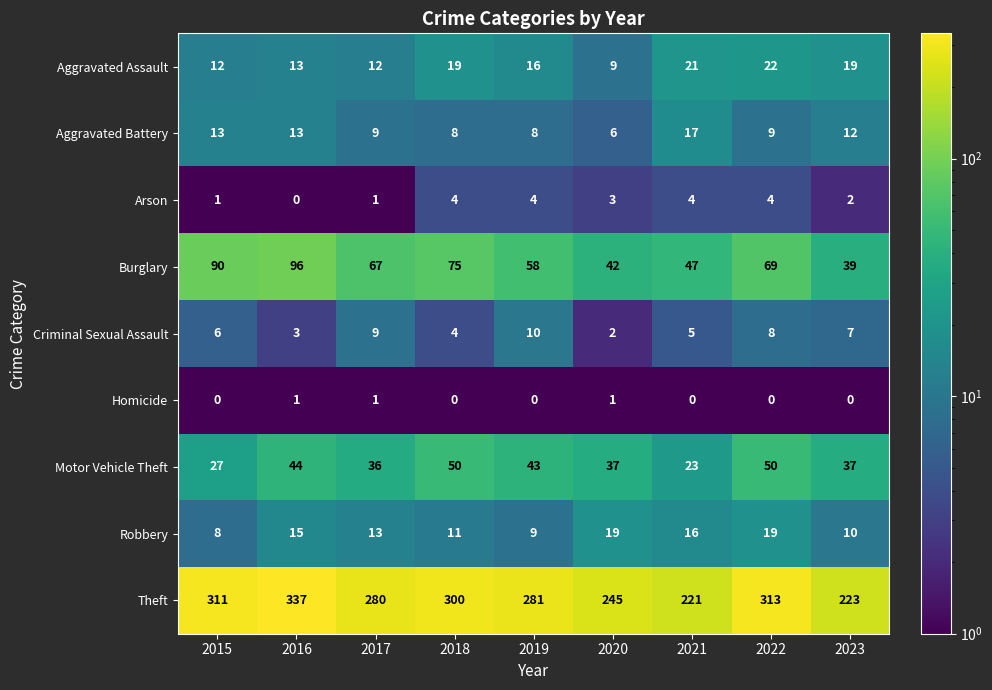

Which series has the largest total across all categories?

Theft